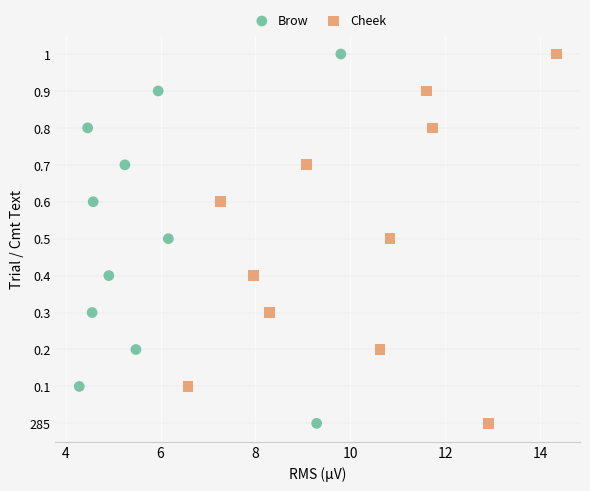

What are all the series names shown in the legend?

Brow, Cheek